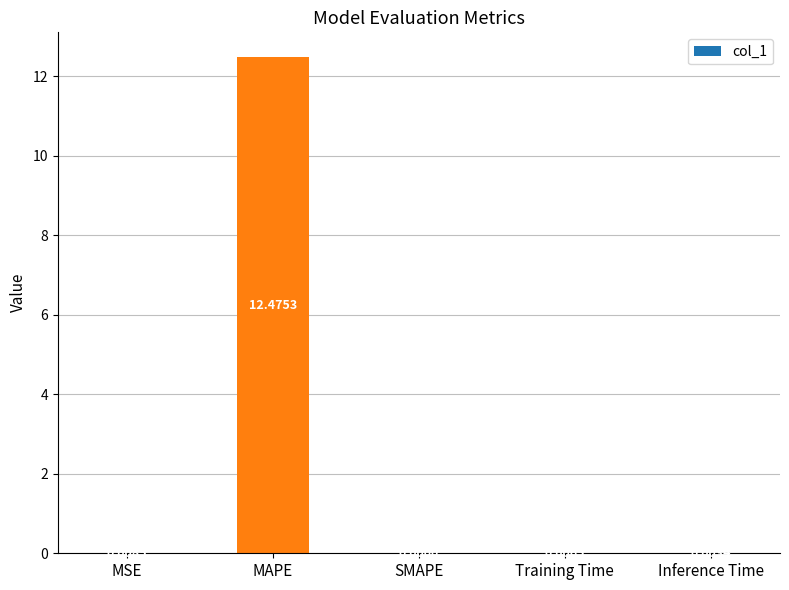

What is the change in value from MSE to MAPE?

+12.5